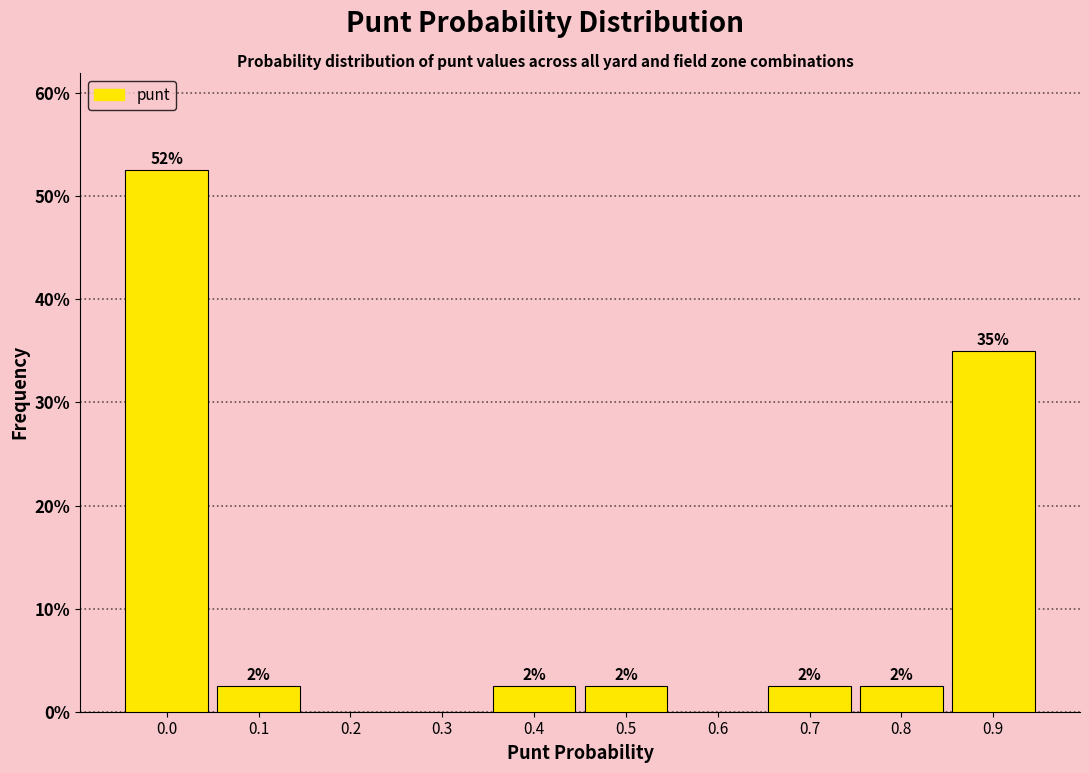

Are the bars horizontal?

No